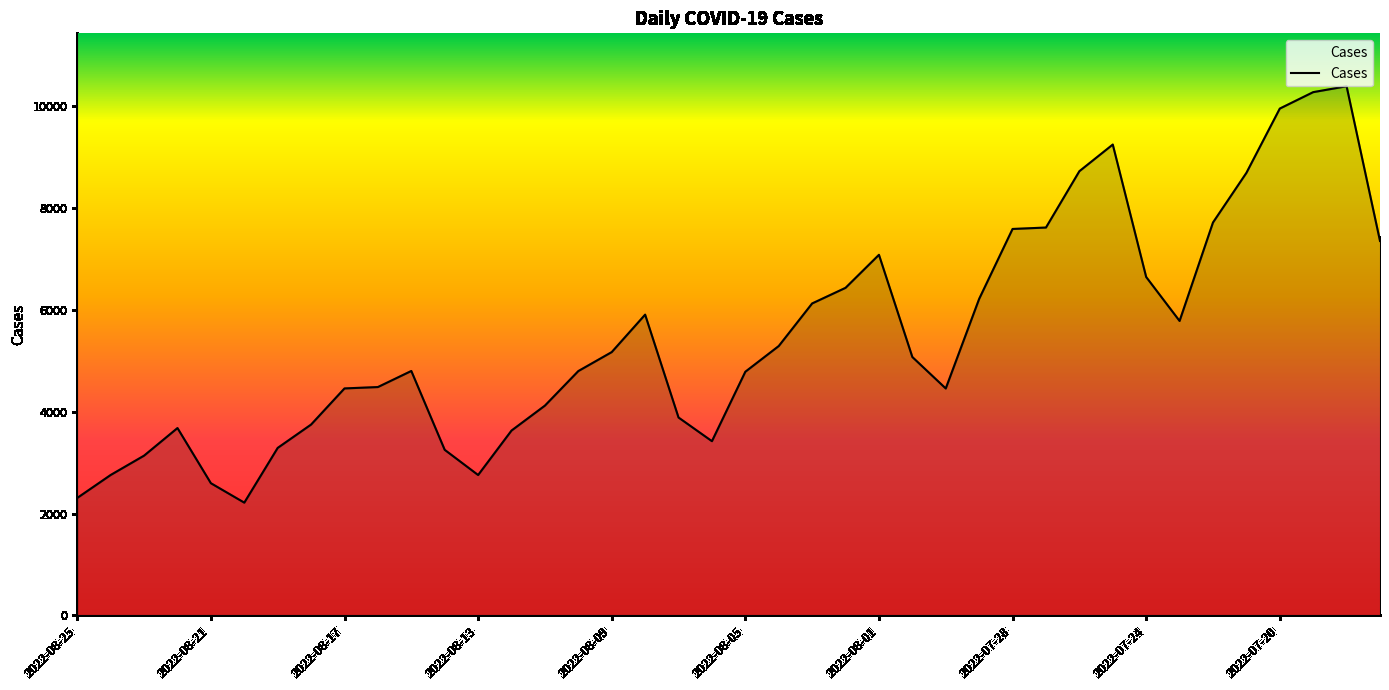

What is the difference between the maximum and minimum values?

8184